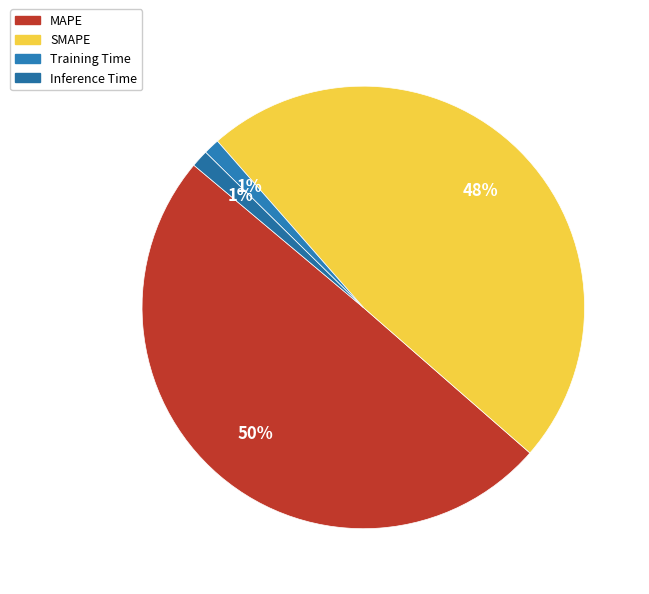

What percentage do MAPE and Training Time together represent?

50.8%